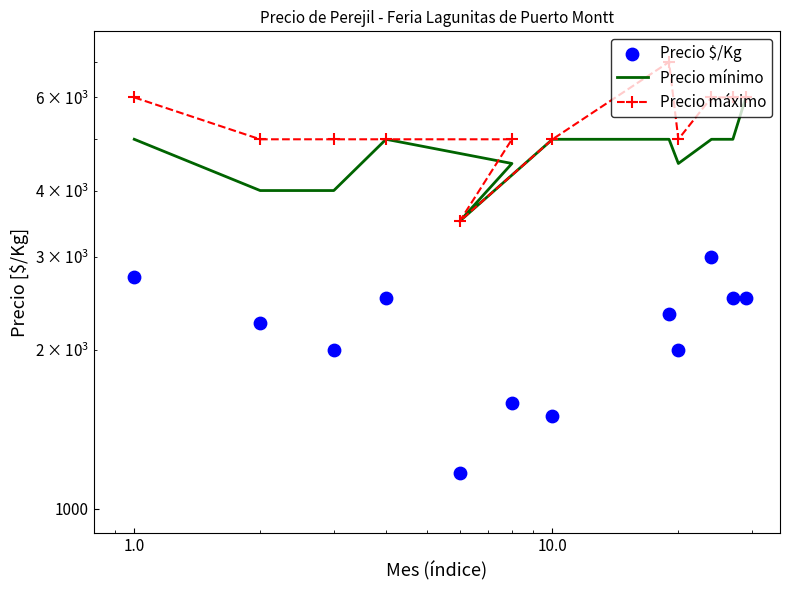

At how many categories does at least one series exceed 5236?

5